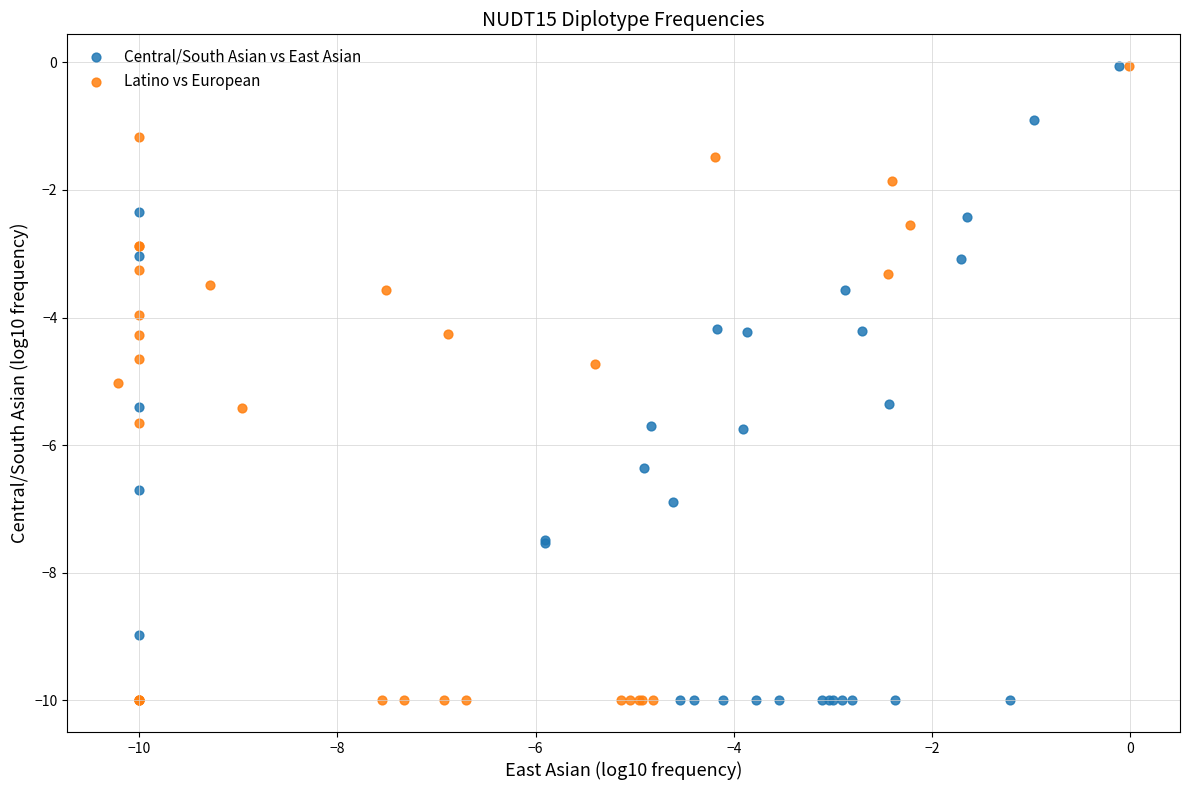

Which series has the largest Y range (max minus min)?

Latino vs European